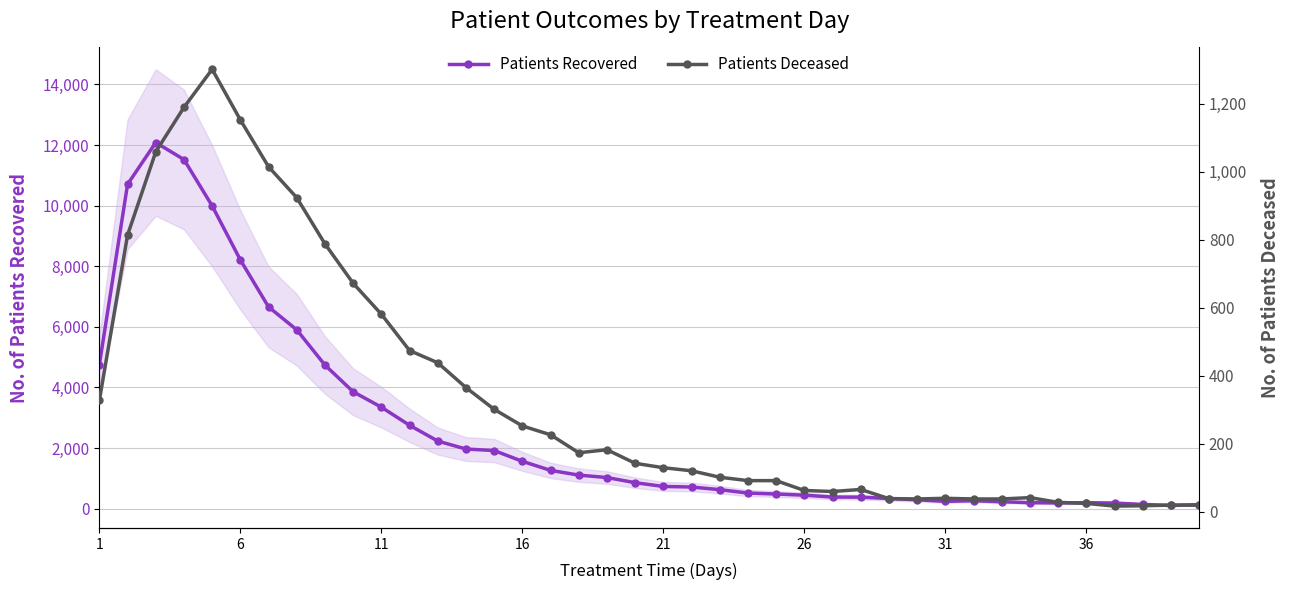

At how many categories does at least one series exceed 2650?

12